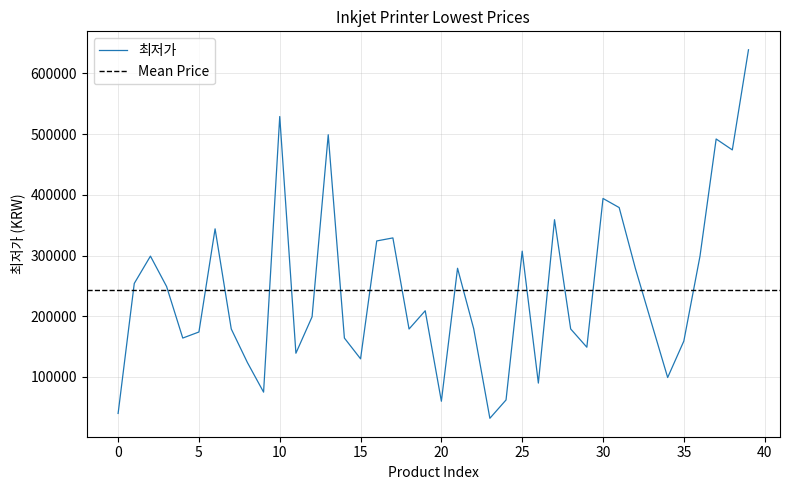

What is the sum of all values?

9700630